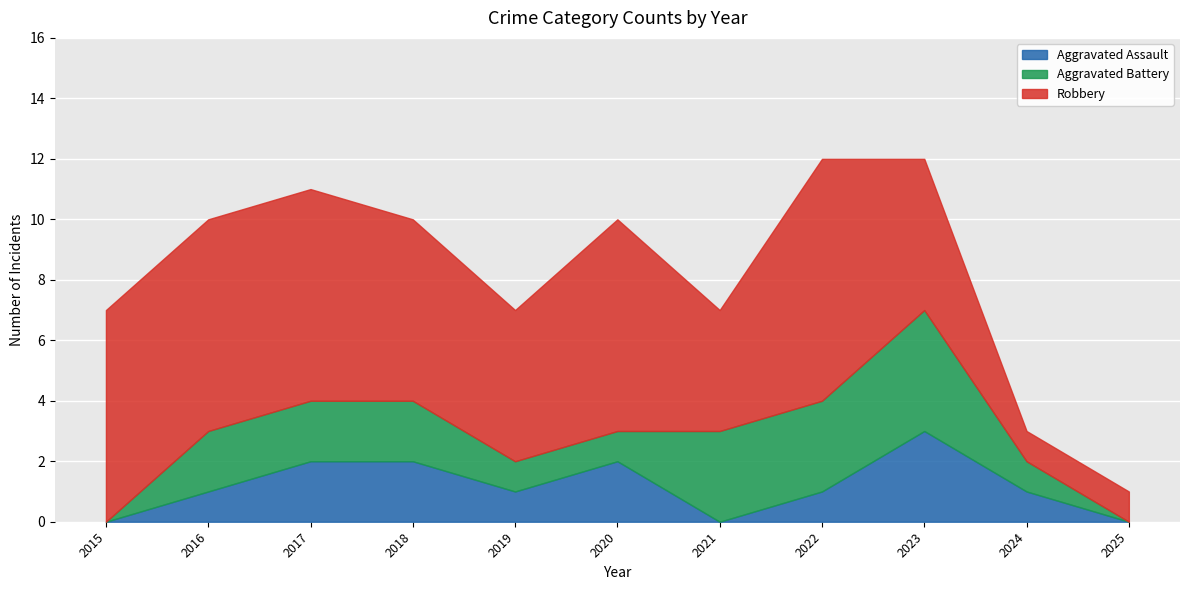

True or false: Aggravated Battery and Robbery cross at least once.

False